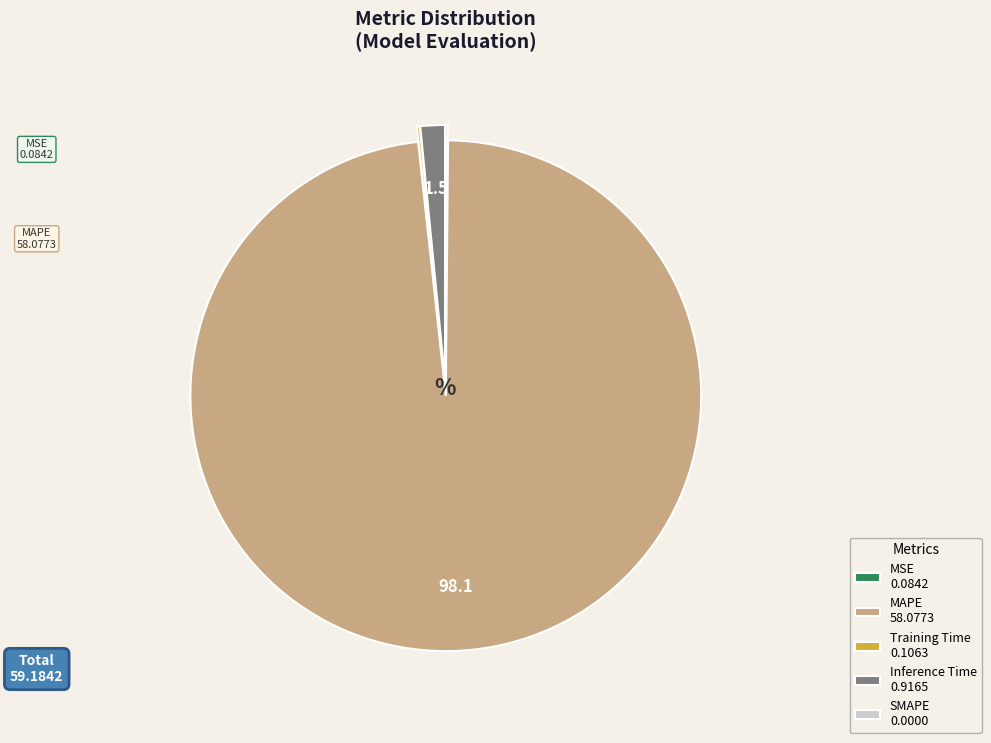

Is there a majority slice in this chart?

Yes